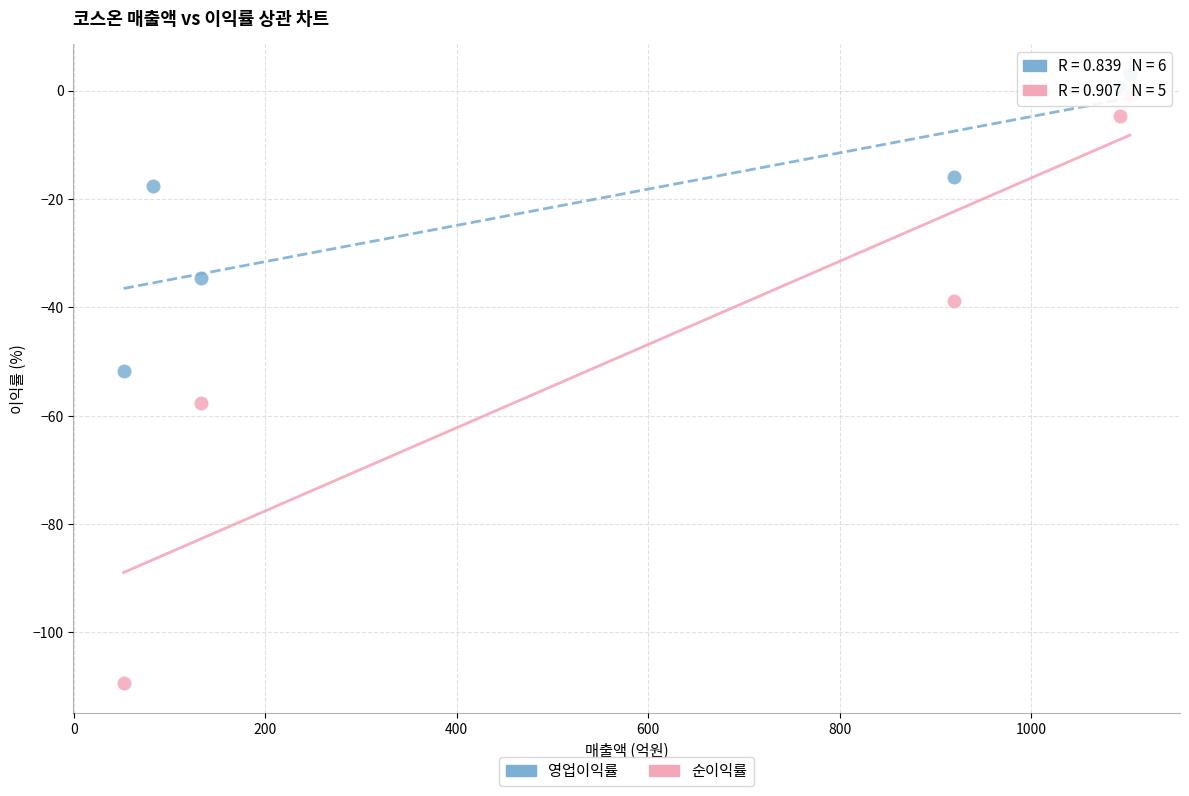

Which series has the widest spread of Y values?

순이익률